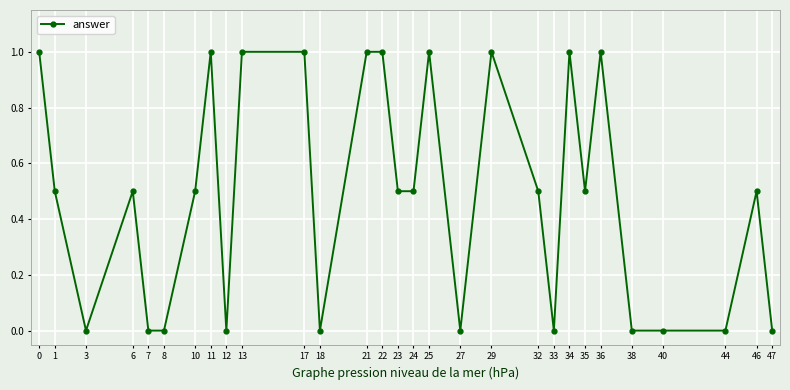

Does the chart display data point markers on the line(s)?

Yes